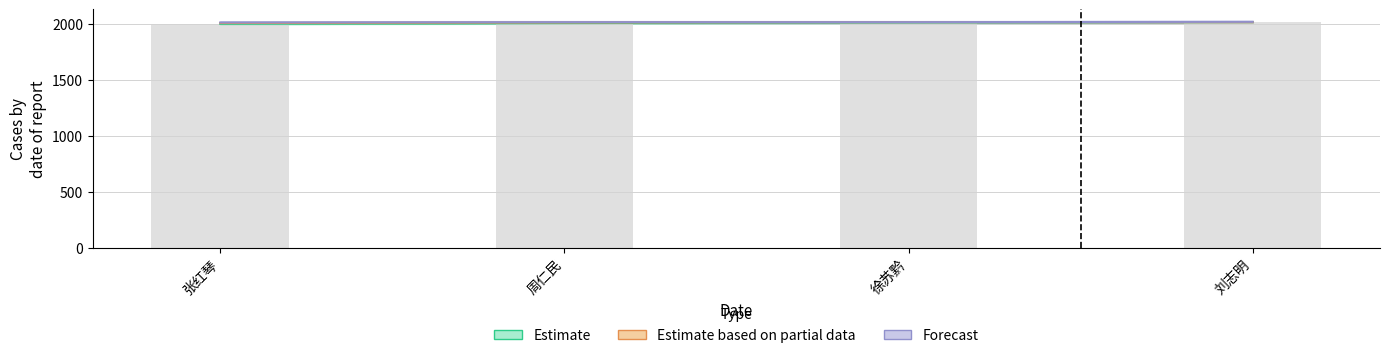

List the labels in order of Forecast value, smallest first.

张红琴, 周仁民, 徐苏黔, 刘志明